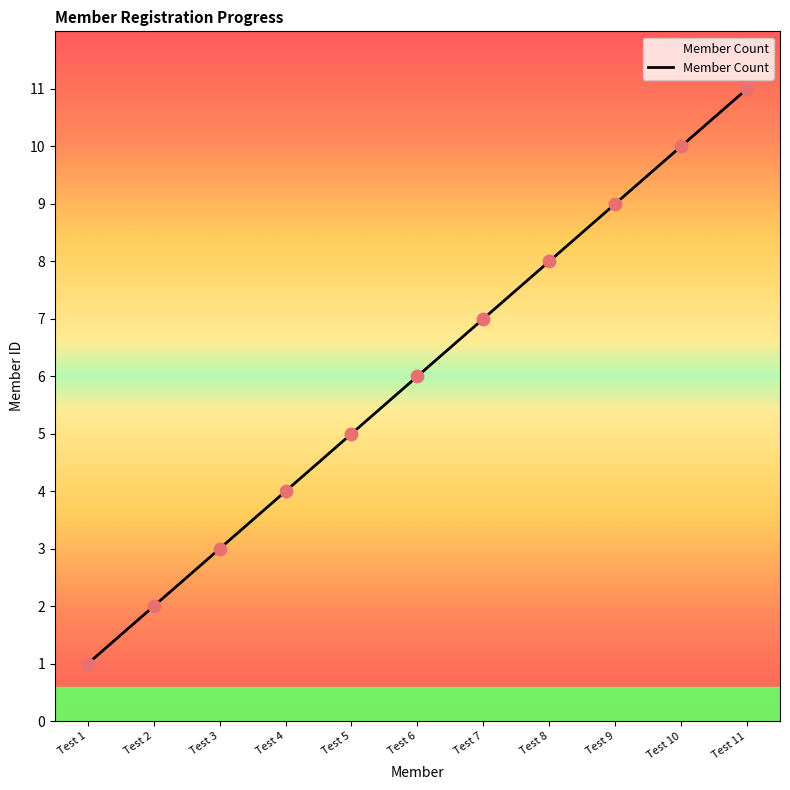

What is the change in value from Test 7 to Test 11?

+4